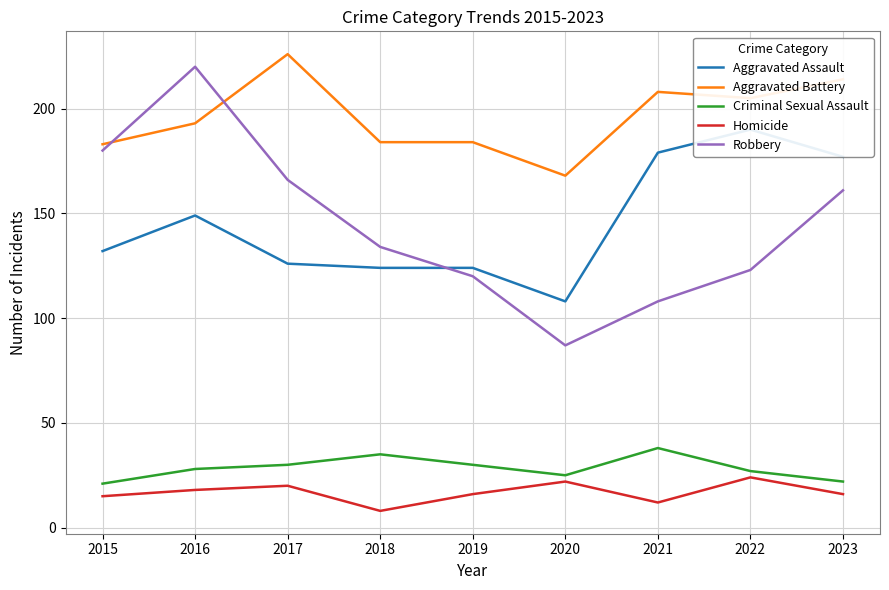

Between 2020 and 2021, which series saw the biggest shift?

Aggravated Assault